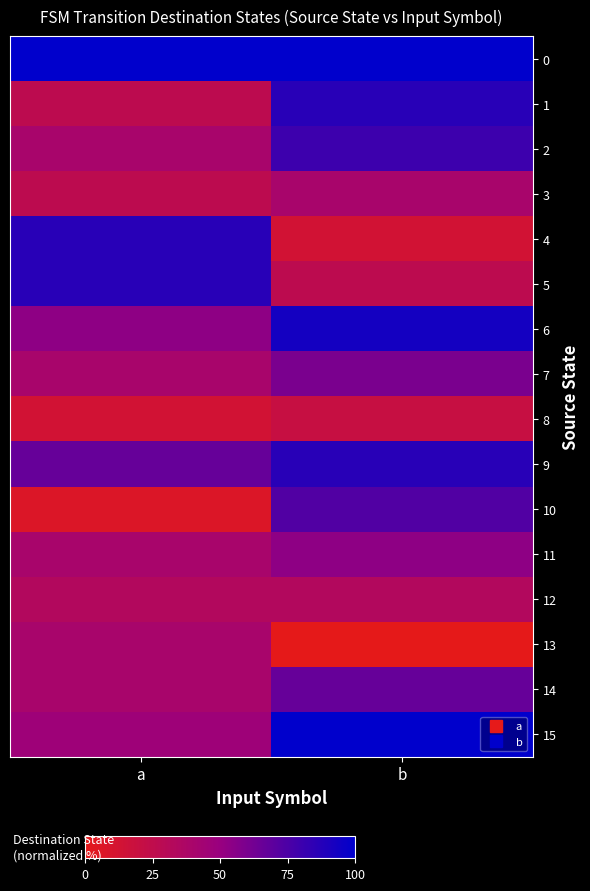

What is the total value across all series at b?

933.3